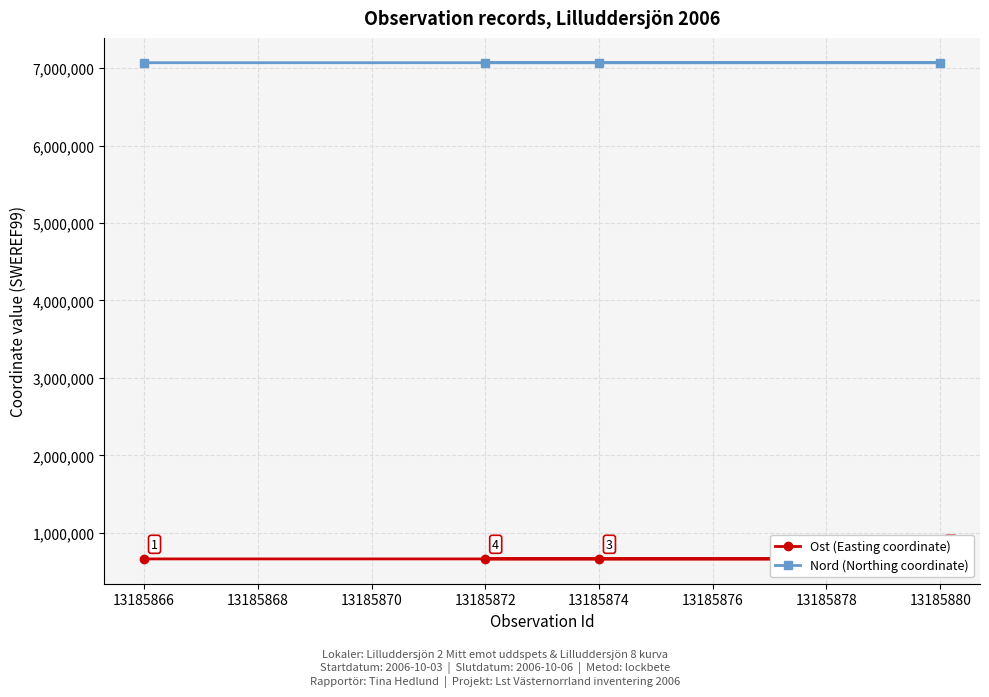

What is the highest value of the Nord (Northing coordinate) series?

7069777.2